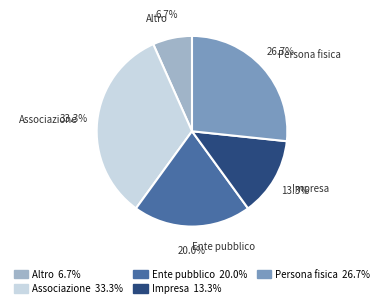

How many segments does this pie chart have?

5